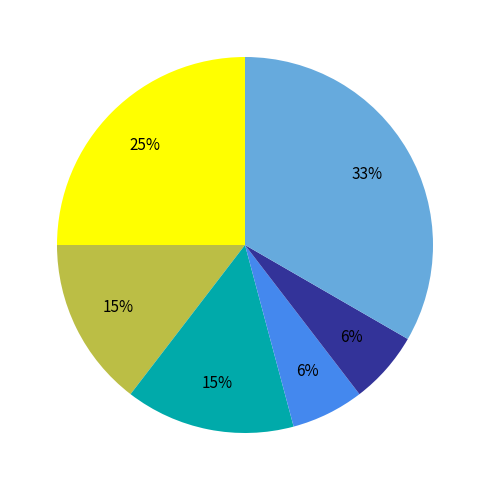

Does any single category account for the majority?

No